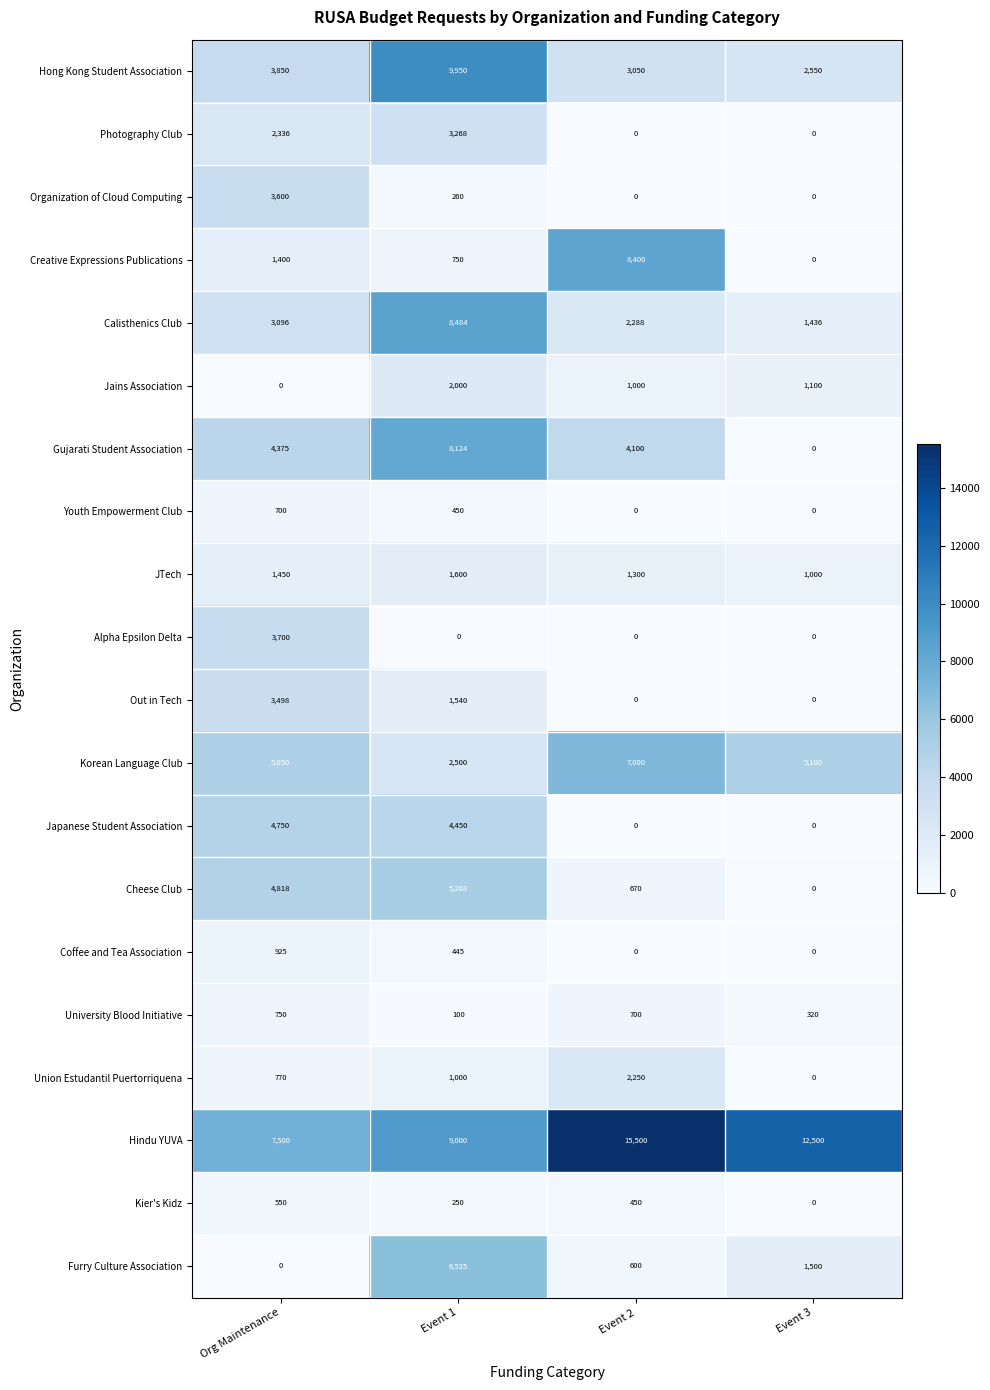

Which series has the largest range (max minus min)?

Creative Expressions Publications